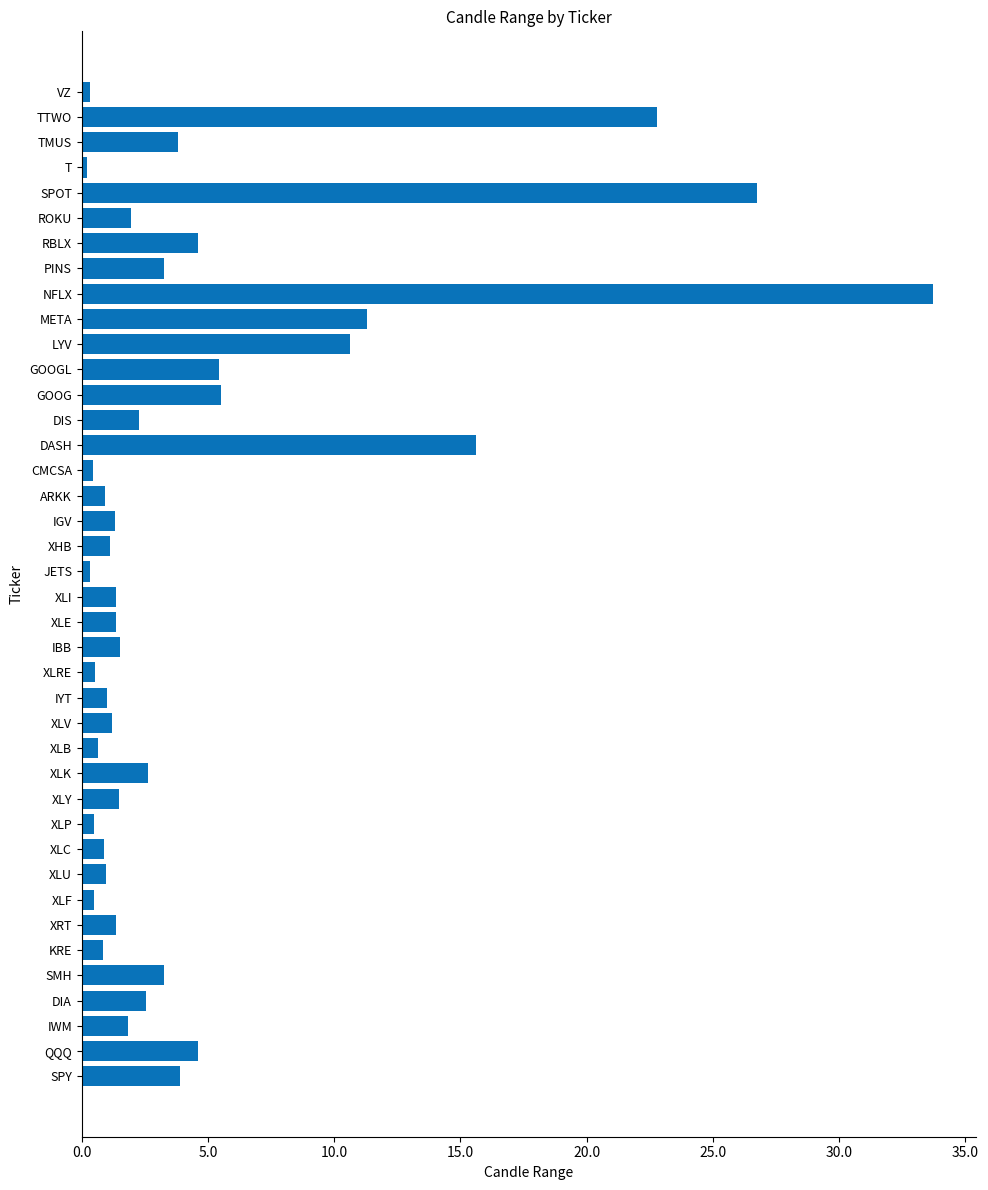

The value at XRT is 1.4. True or false?

True